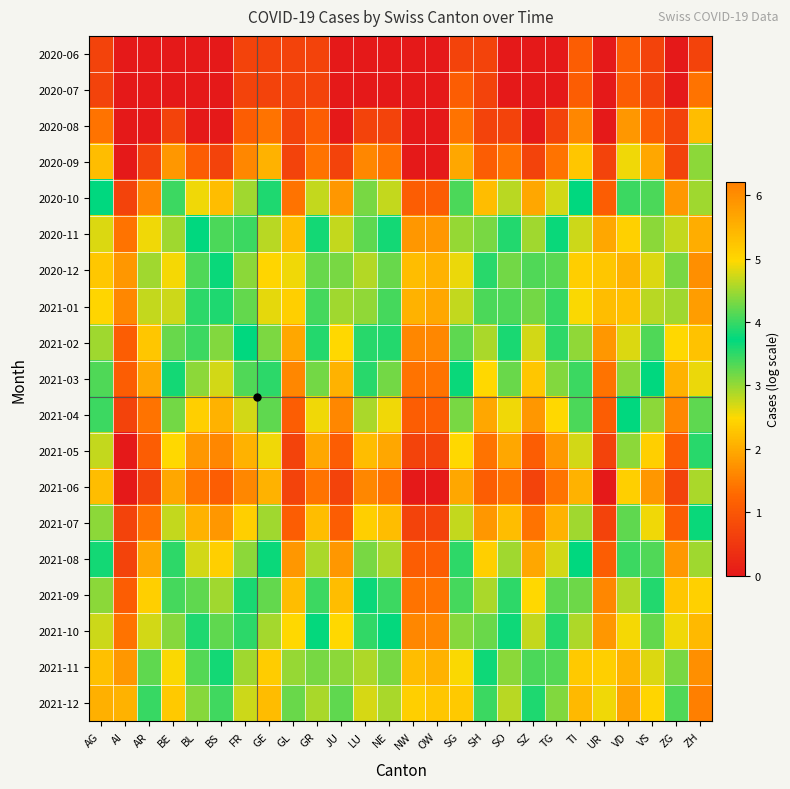

Between AR and TG, which series saw the biggest shift?

2021-01